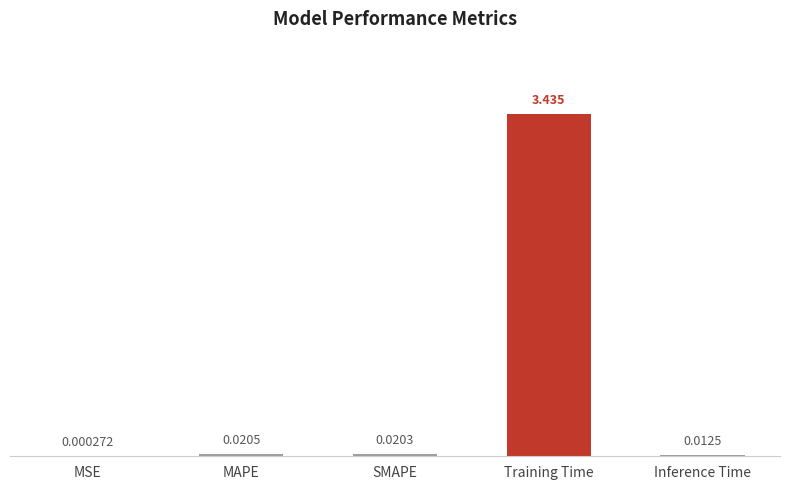

At which label is the value closest to 1?

MAPE